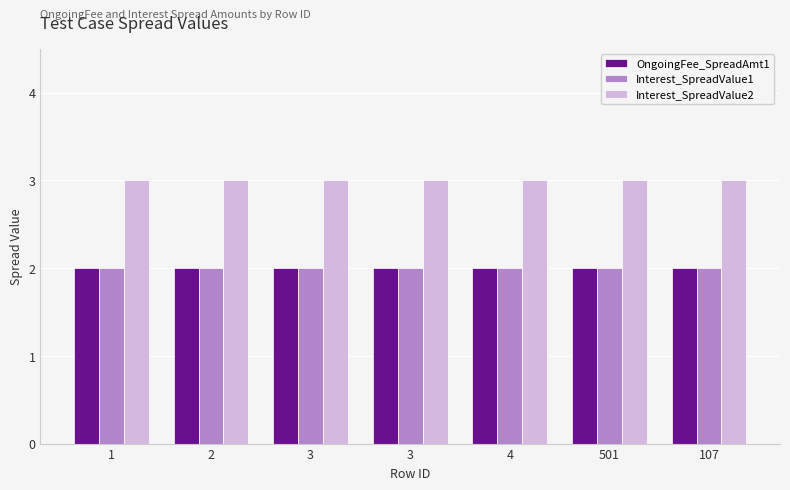

Which category has the lowest value across all series?

1